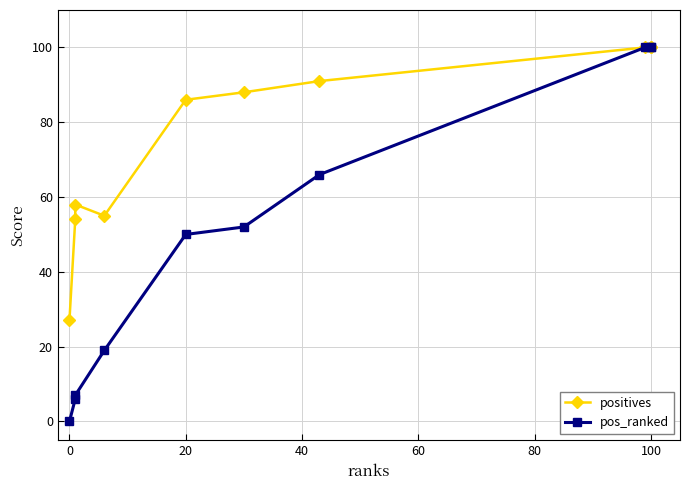

List the series in order of their overall mean, highest first.

positives, pos_ranked